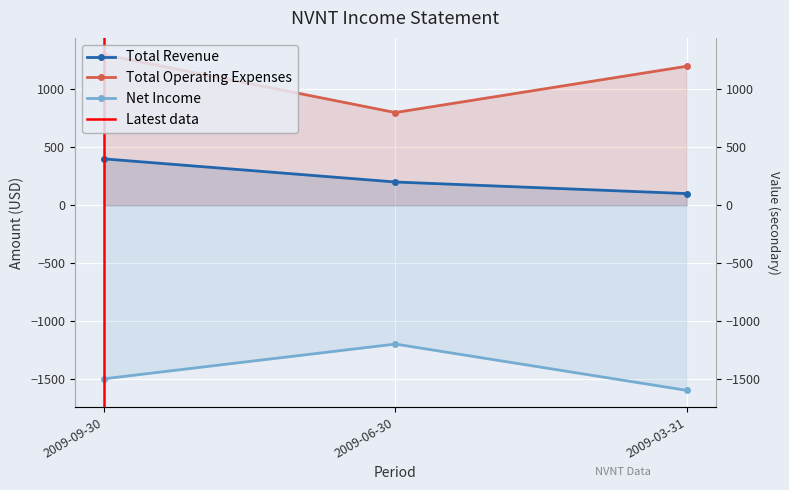

What is the greatest value displayed?

1300